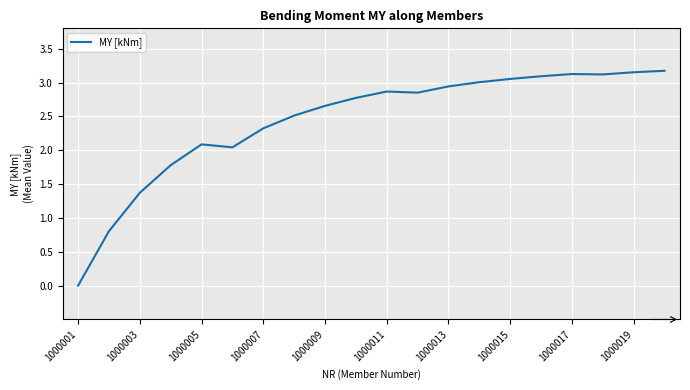

How many lines are shown in the chart?

1